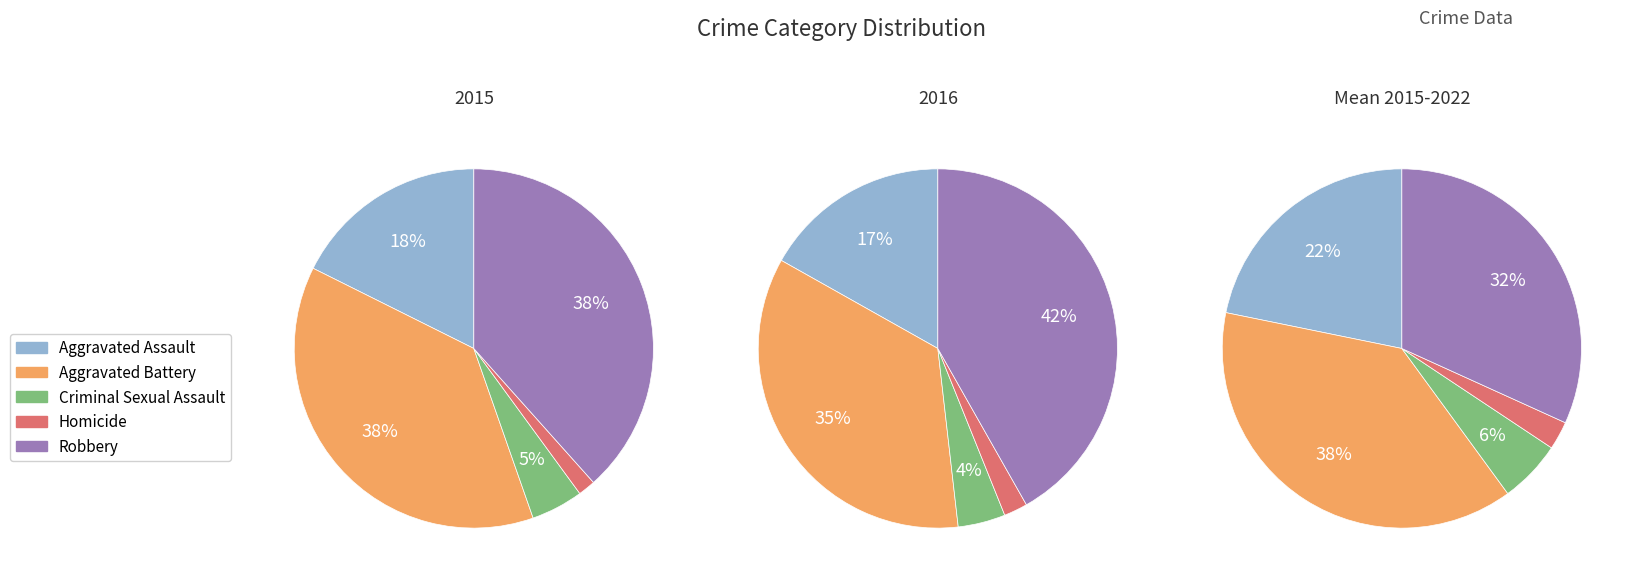

Rank the series by their maximum value, from lowest to highest.

Homicide, Criminal Sexual Assault, Aggravated Assault, Aggravated Battery, Robbery